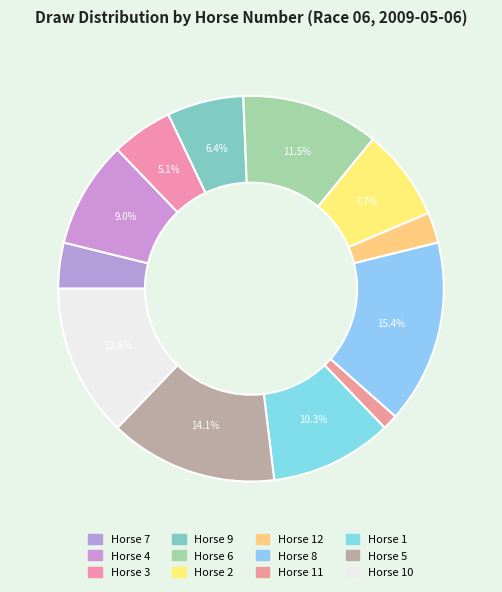

Which category has the biggest portion of the pie?

8